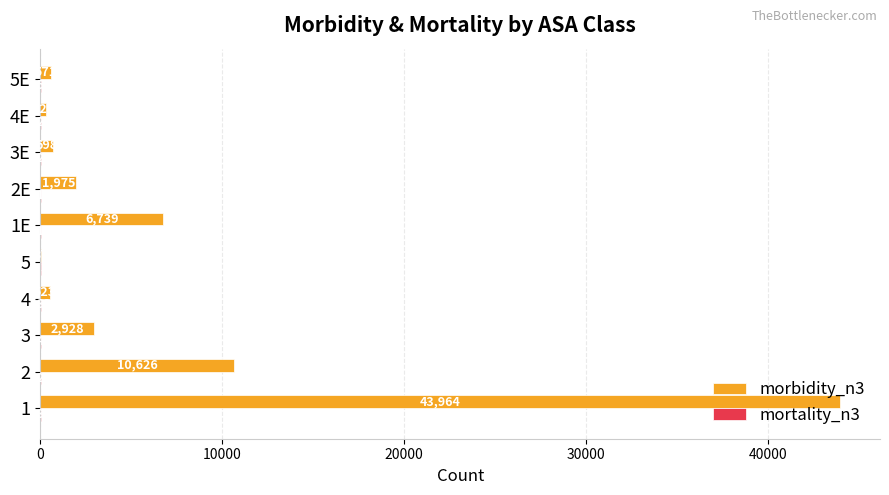

Which series has the widest spread of values?

morbidity_n3